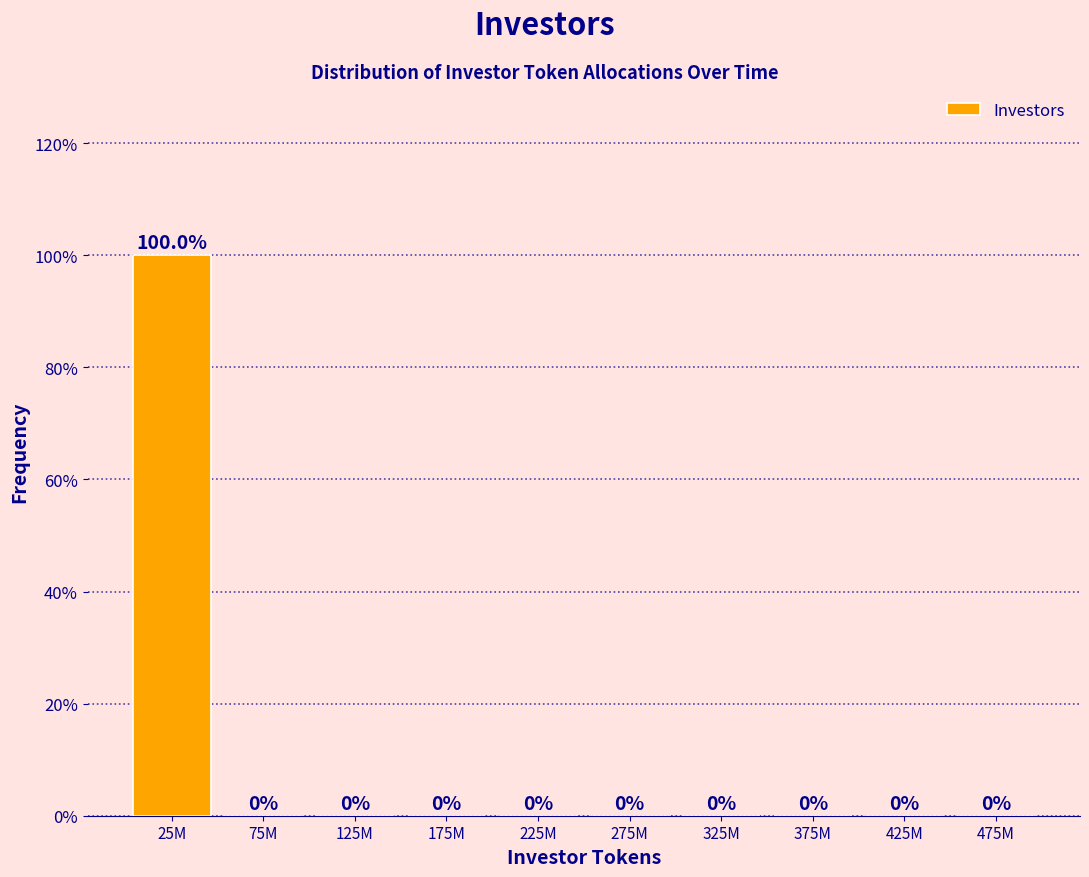

Reading right to left, extract all data points from this chart.

475M=0	425M=0	375M=0	325M=0	275M=0	225M=0	175M=0	125M=0	75M=0	25M=100